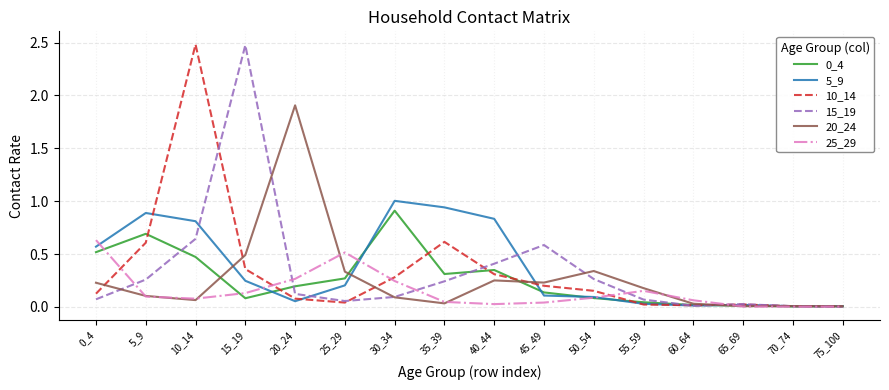

What is the greatest value displayed?

2.5